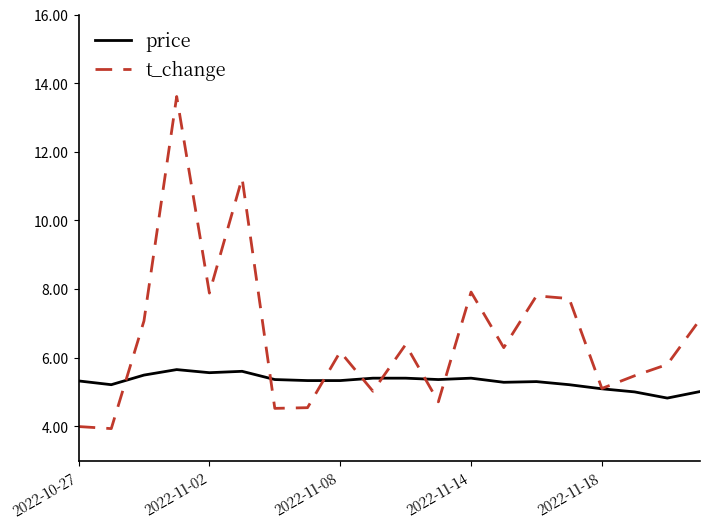

Which series has the largest range (max minus min)?

t_change